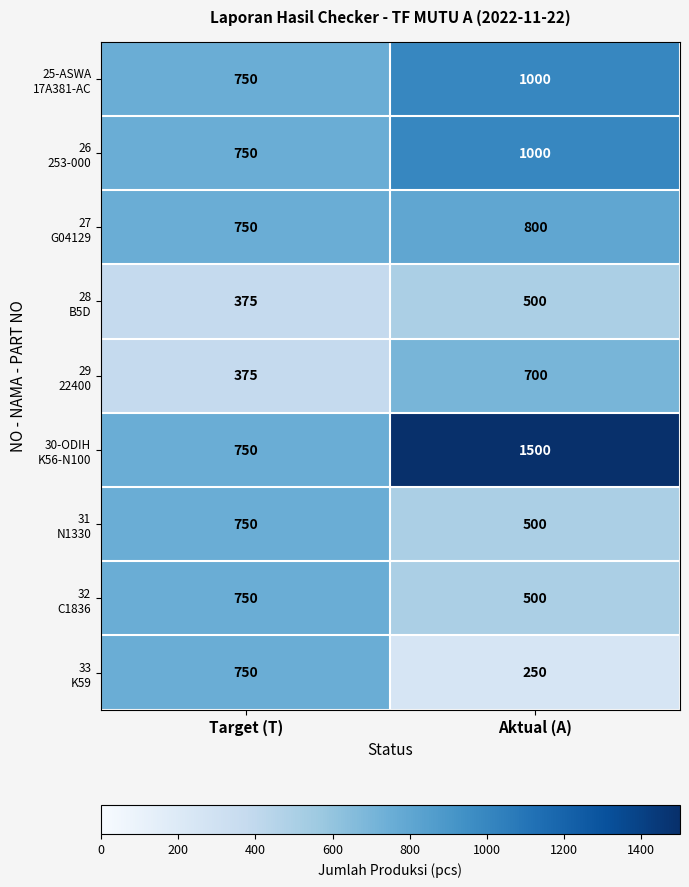

What is the difference between the highest and lowest values at Target (T)?

375